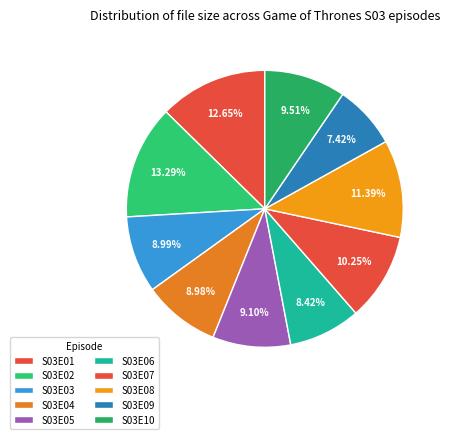

Approximately how many times larger is the value at S03E09 compared to S03E10?

0.8